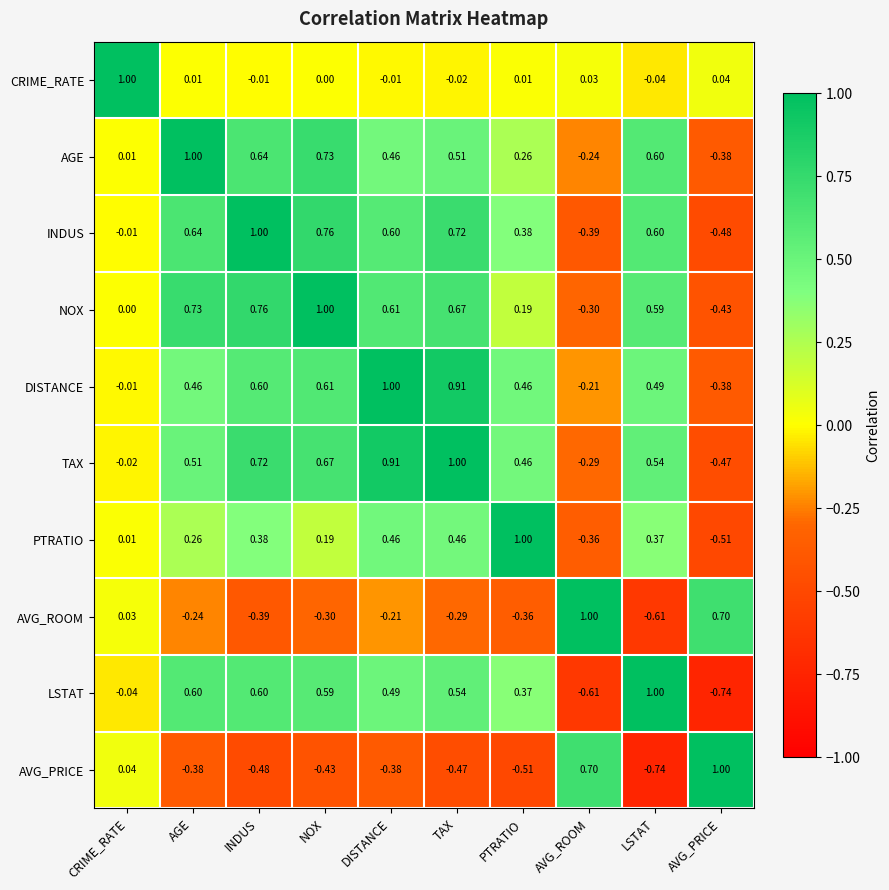

At which category is the sum across all series the highest?

TAX